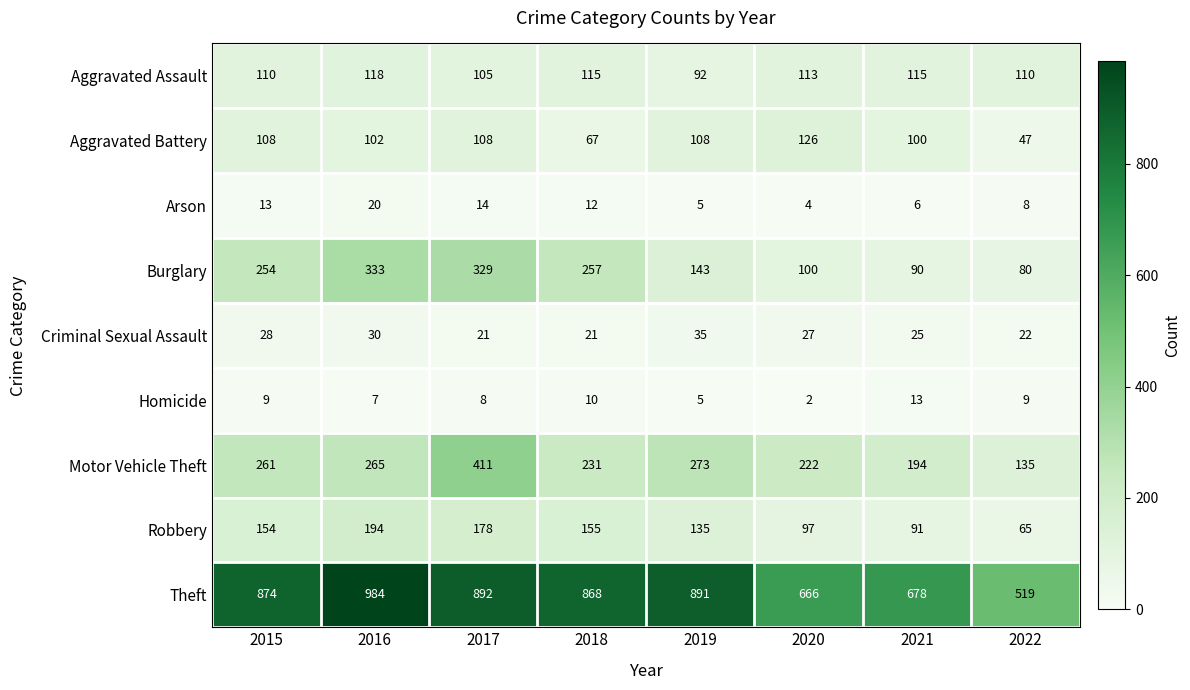

The Criminal Sexual Assault series shows 53 at 2019. True or false?

False